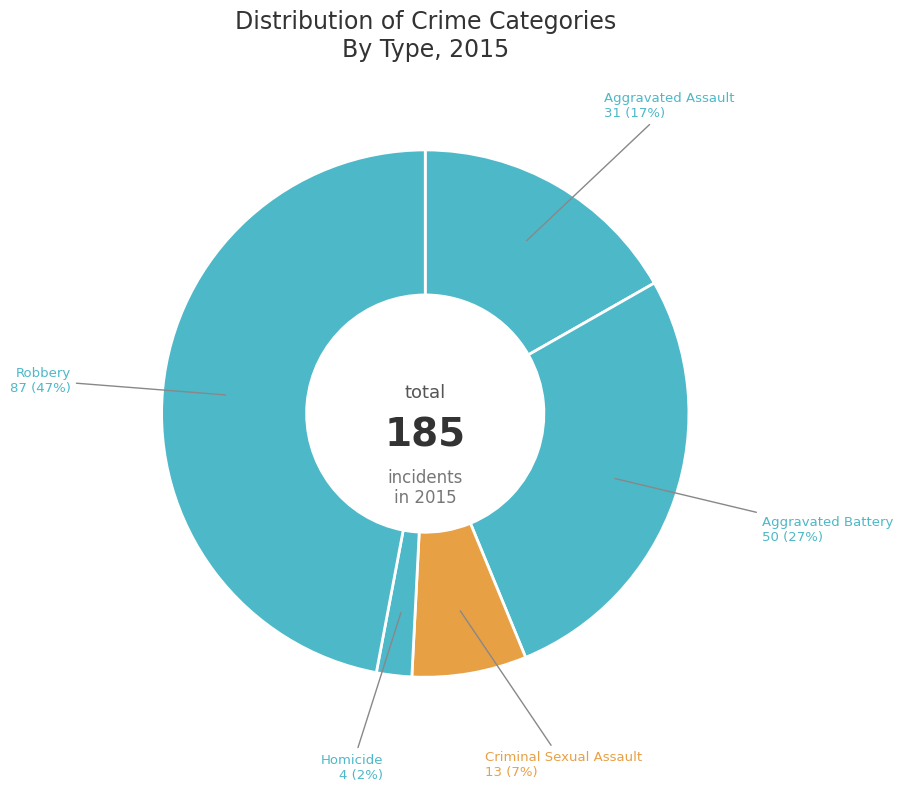

To the nearest percent, what percentage of the pie is Homicide?

2%